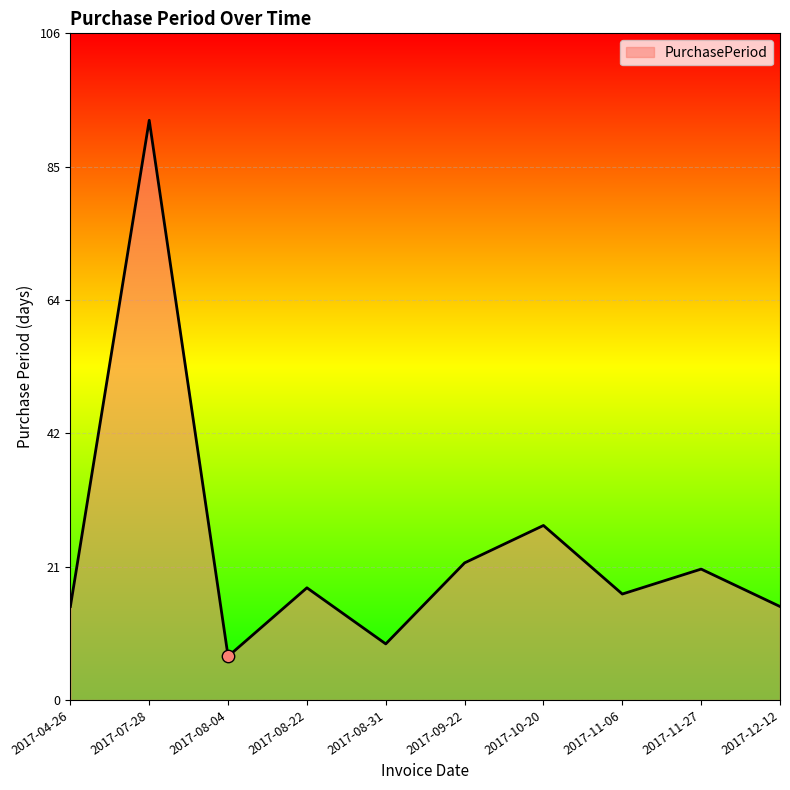

Between 2017-11-27 and 2017-08-31, which is larger?

2017-11-27